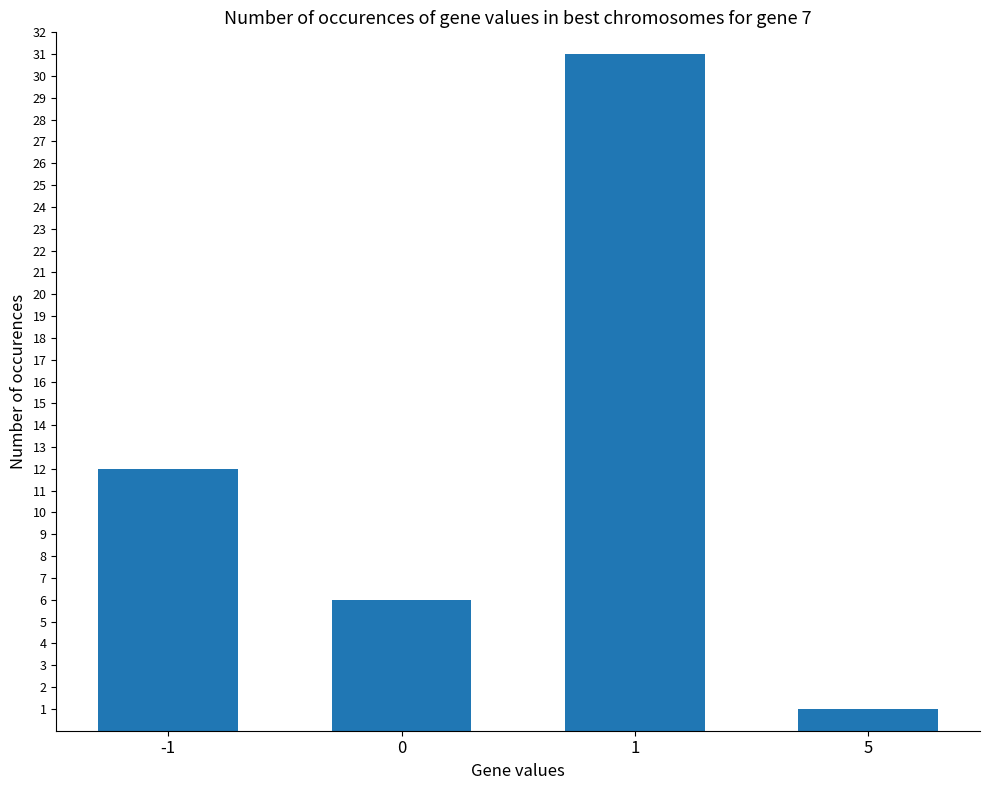

What is the approximate value at -1, to the nearest 10?

10